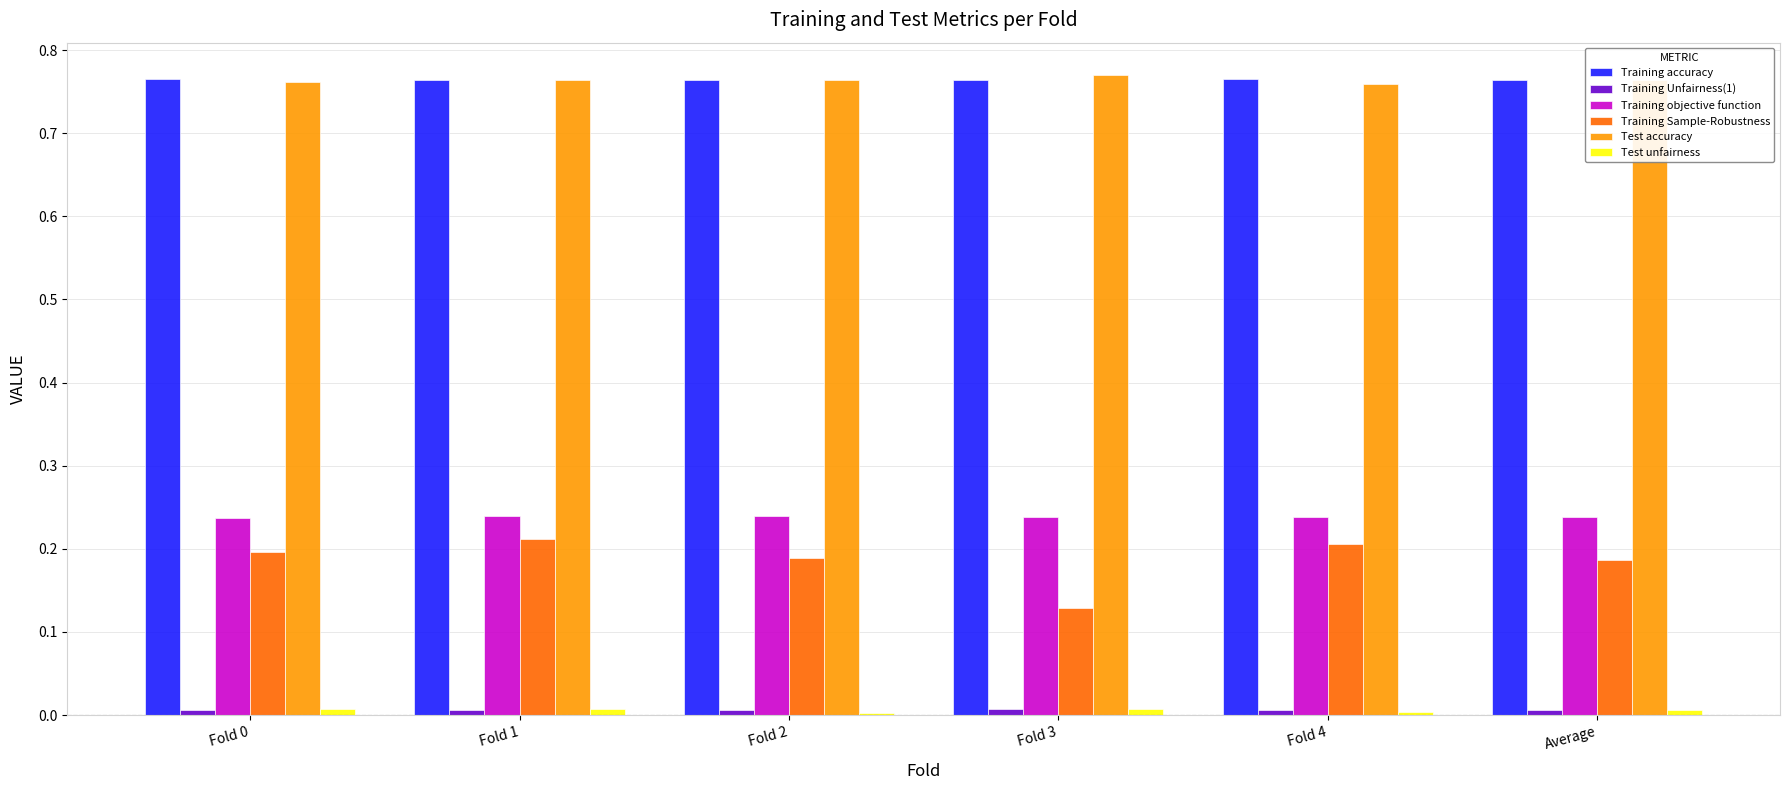

What is the sum of all Training Sample-Robustness values?

1.1